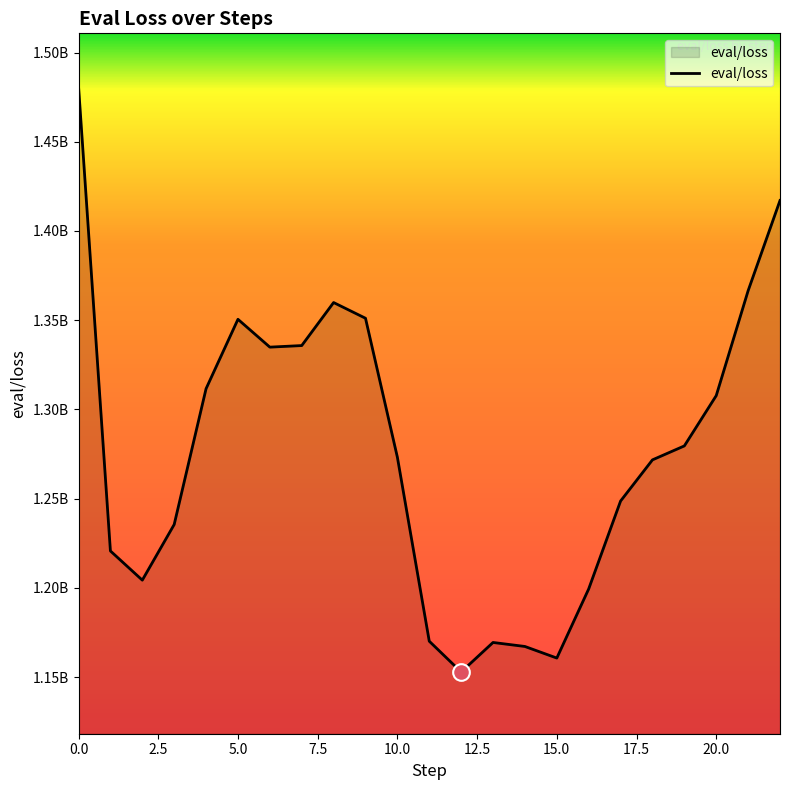

Does the chart display data point markers on the line(s)?

No